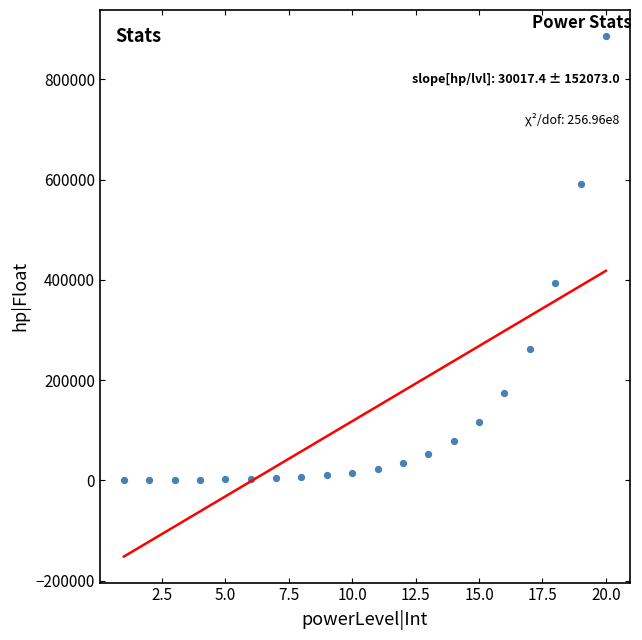

What is the range of Y values (max minus min)?

886335